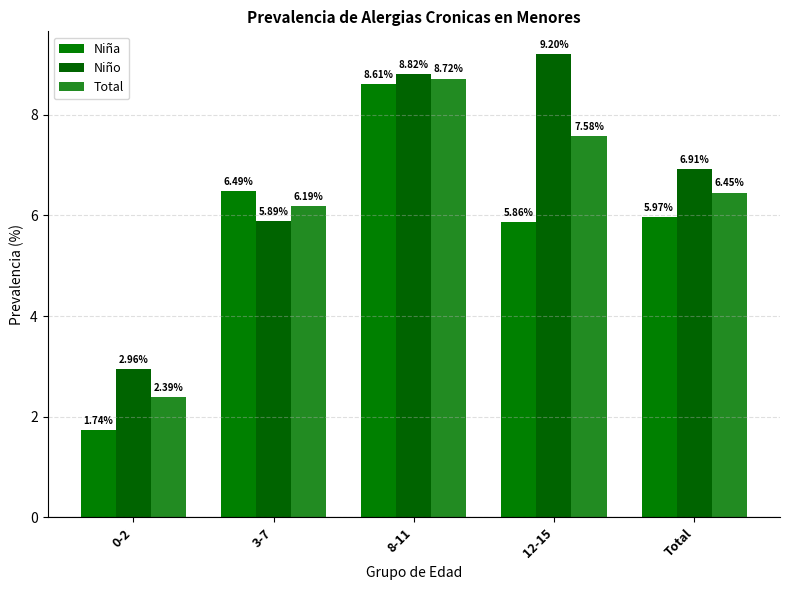

How many values in the Total series are below 6?

1